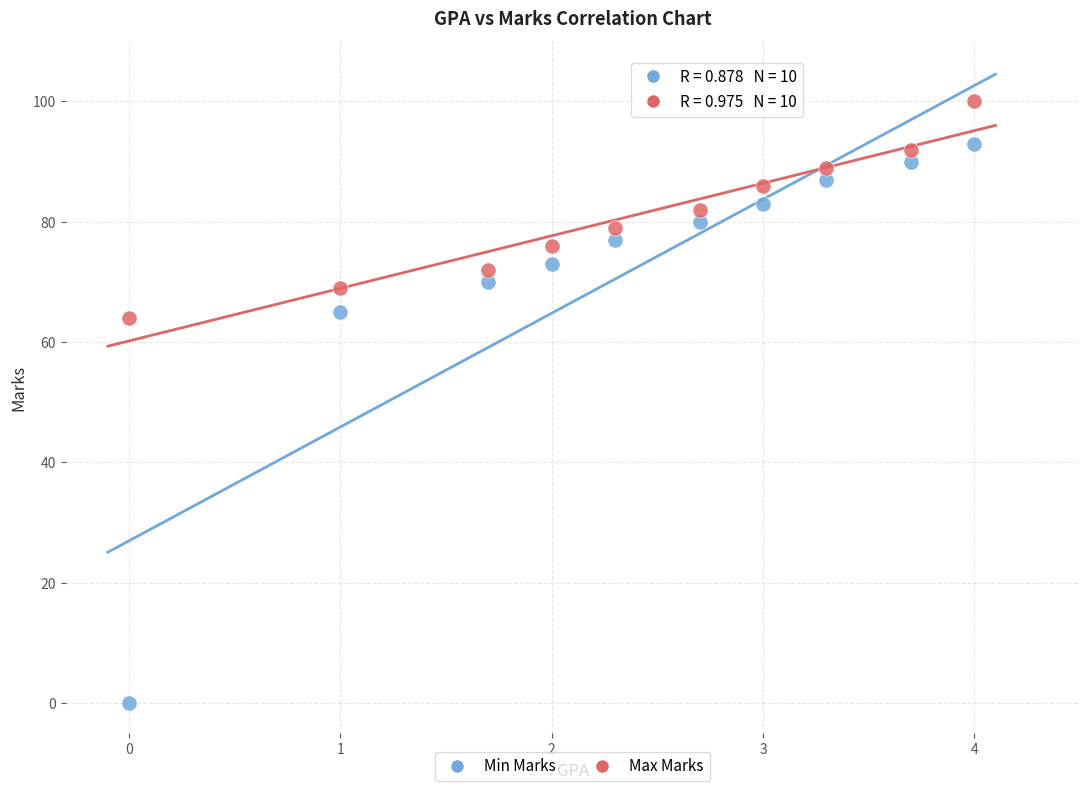

Which series contains the lowest Y value?

Min Marks